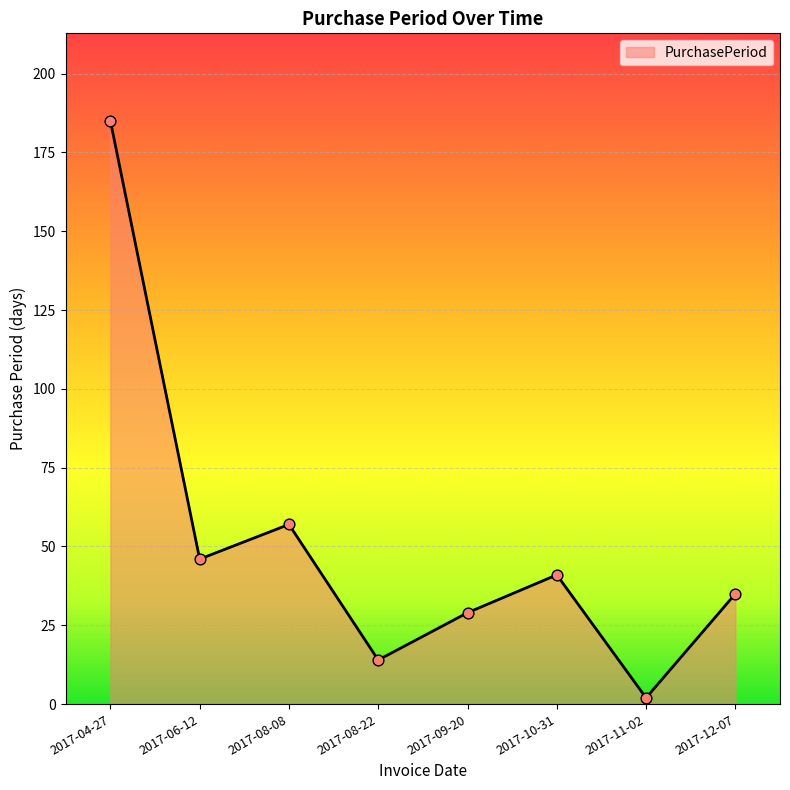

Approximately how many times larger is the value at 2017-12-07 compared to 2017-04-27?

0.2